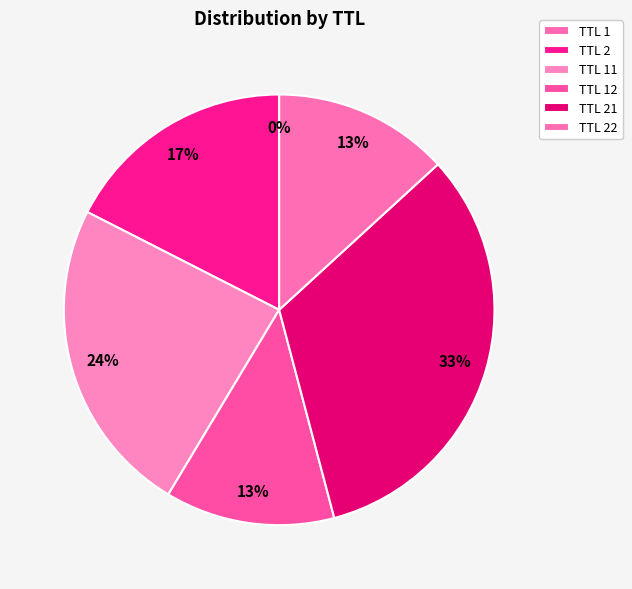

Is there any slice that represents more than half of the pie?

No